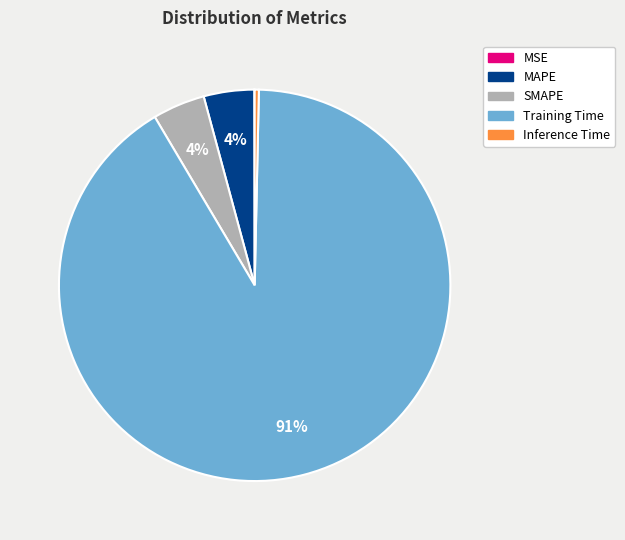

To the nearest percent, what portion does SMAPE represent?

4%